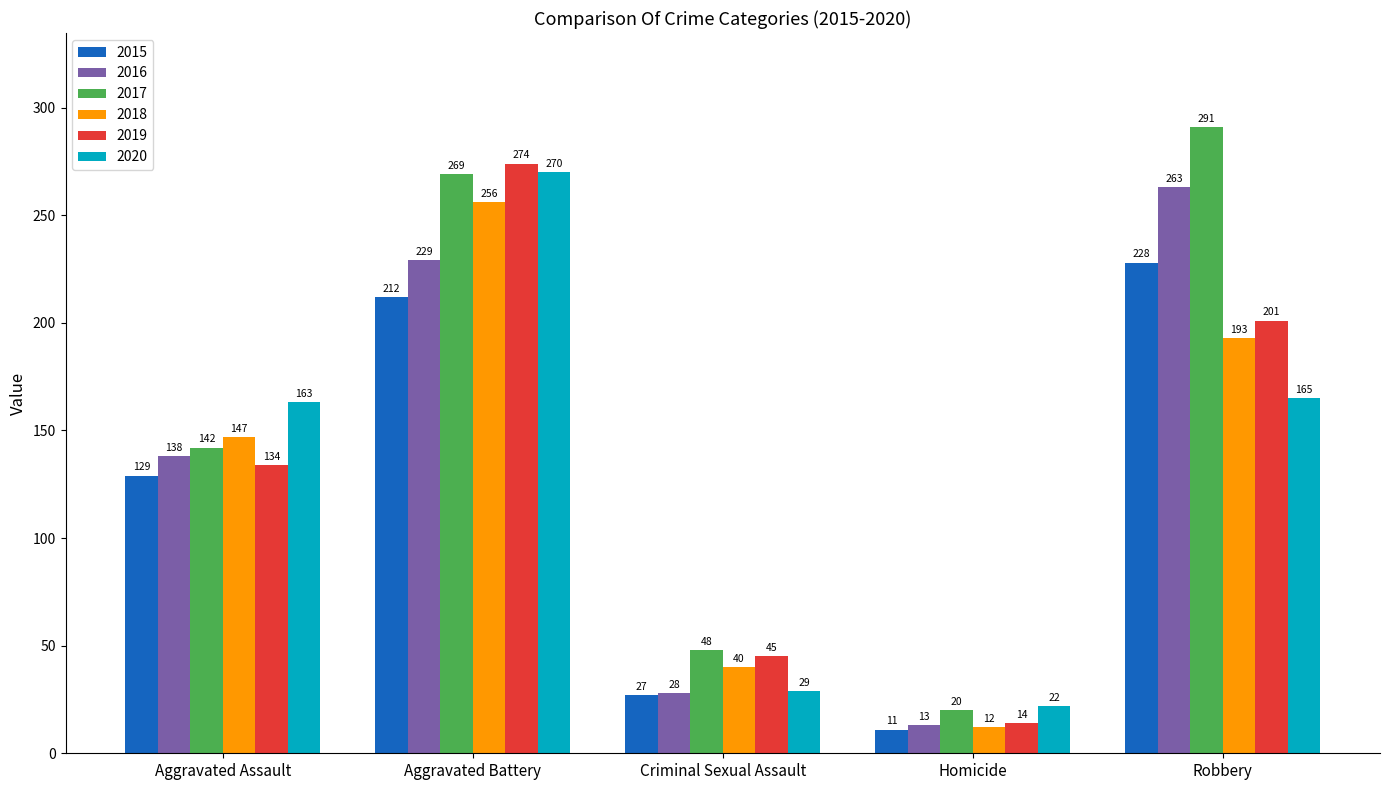

What is the value of the 2017 bar at the 1st from the left?

142